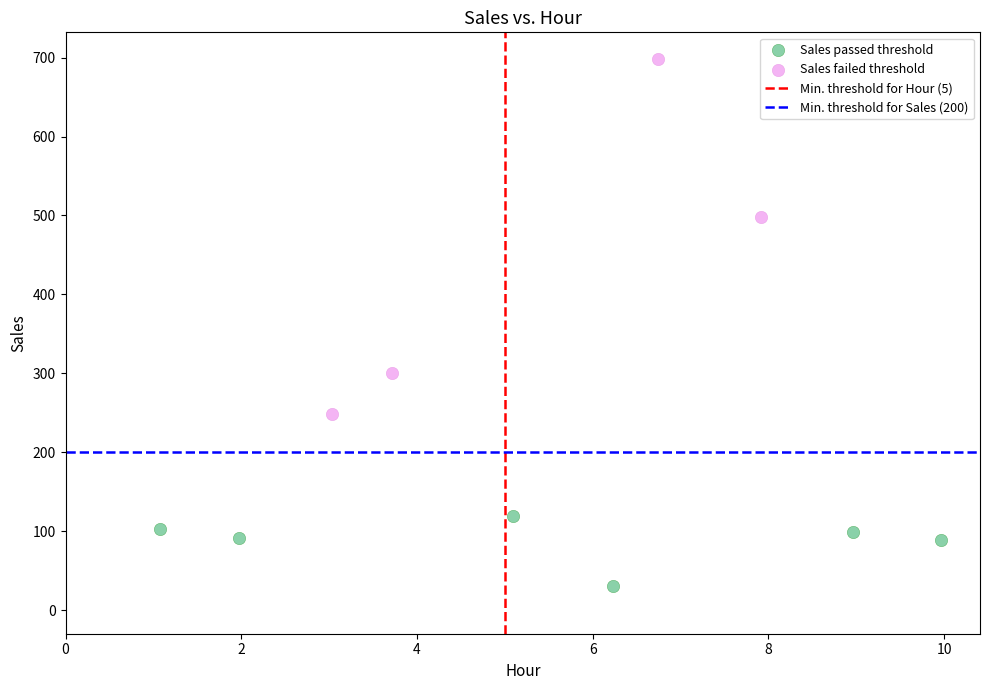

Which series has the widest spread of Y values?

Sales failed threshold